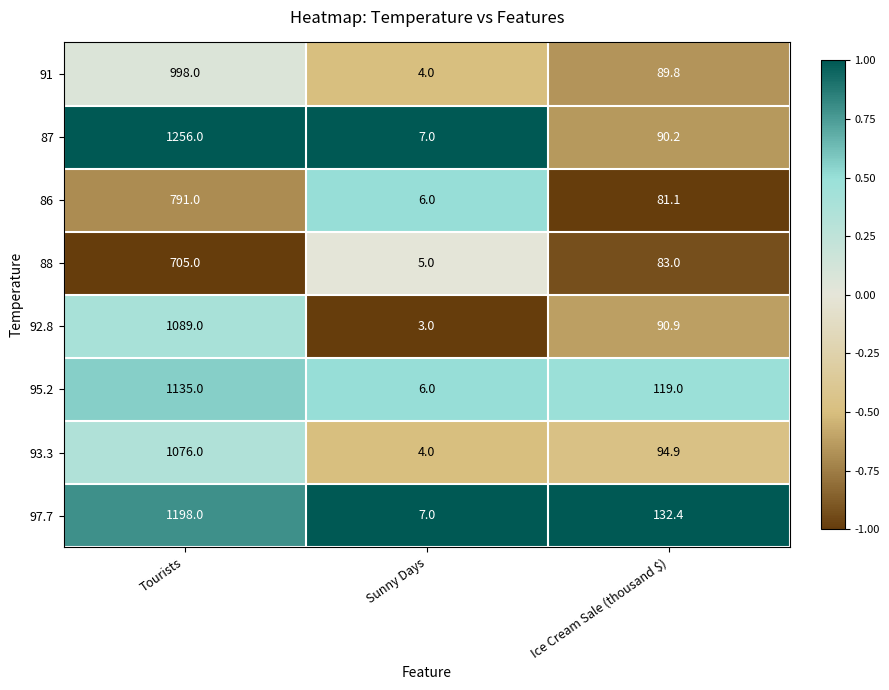

What is the minimum value for 97.7?

7.0